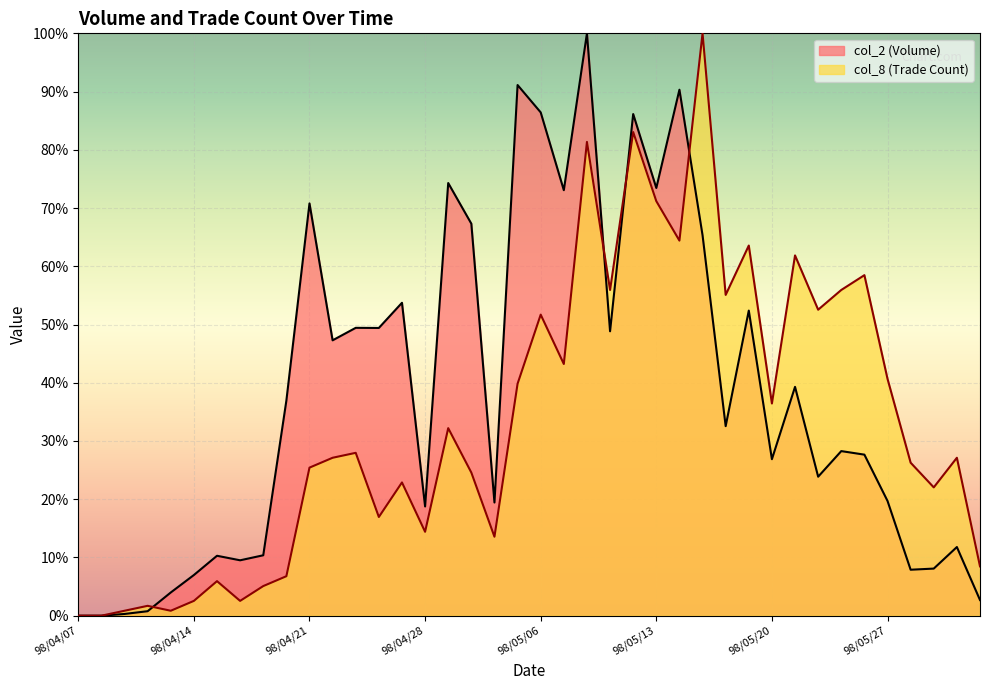

Between 98/04/20 and 98/05/27, which series saw the biggest shift?

col_8